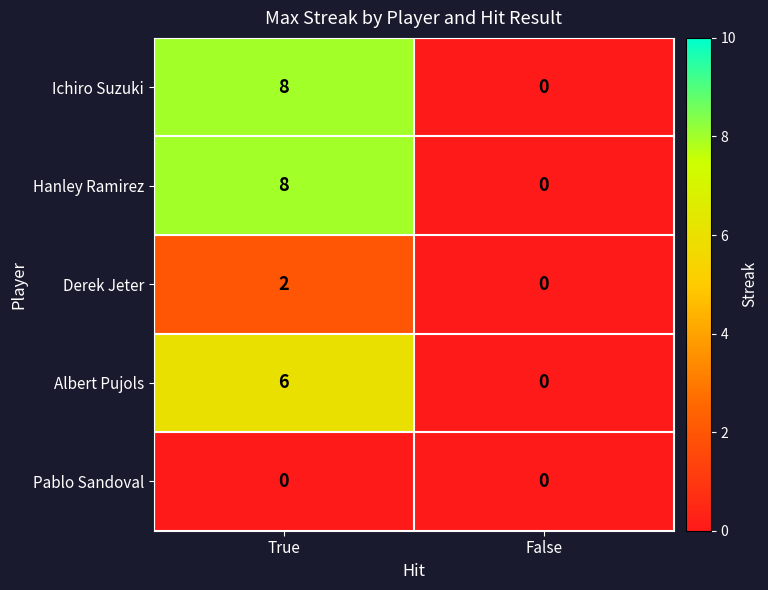

Is it true that Hanley Ramirez equals 0 at False?

True